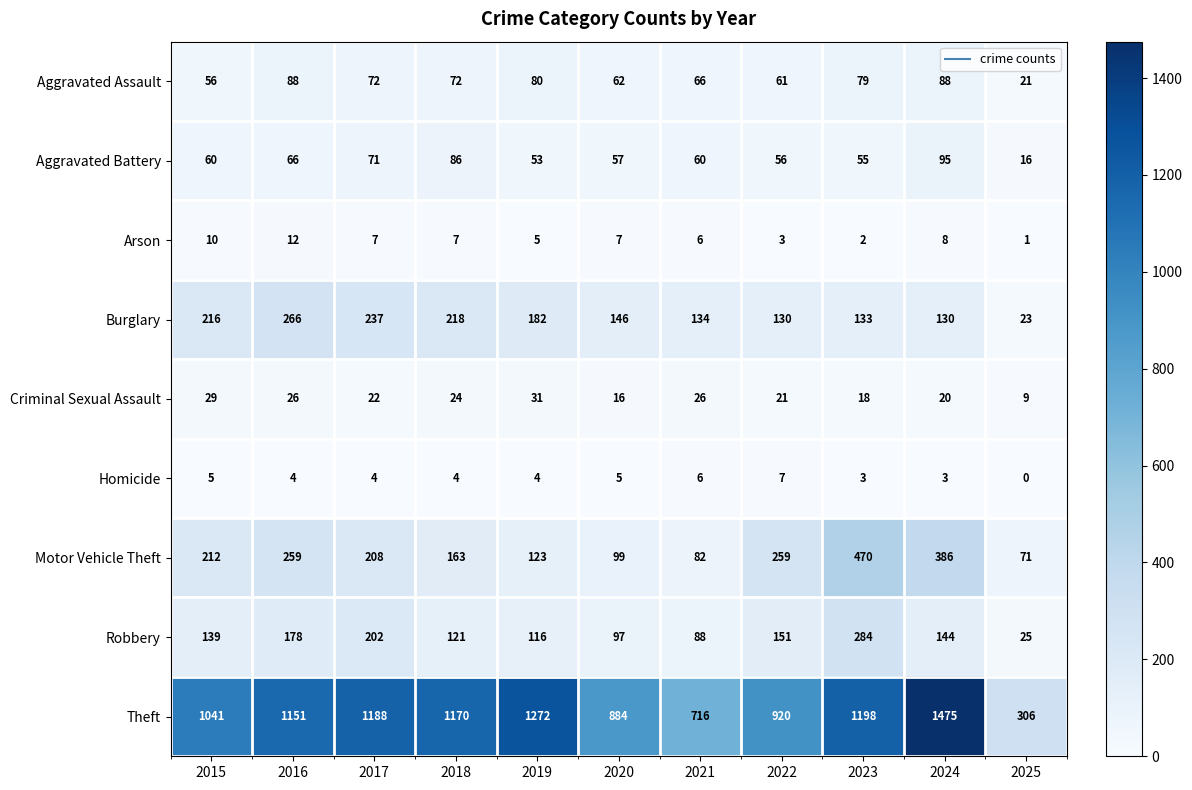

True or false: Arson has a value of 2 at 2023.

True